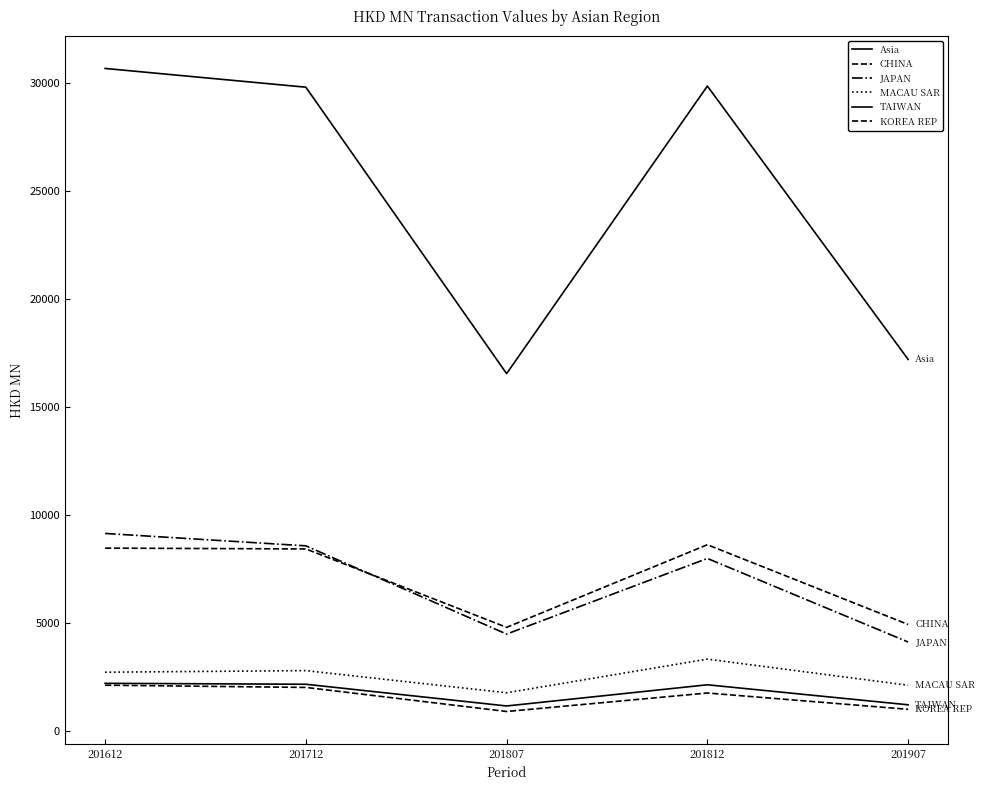

True or false: KOREA REP and TAIWAN intersect in this chart.

False